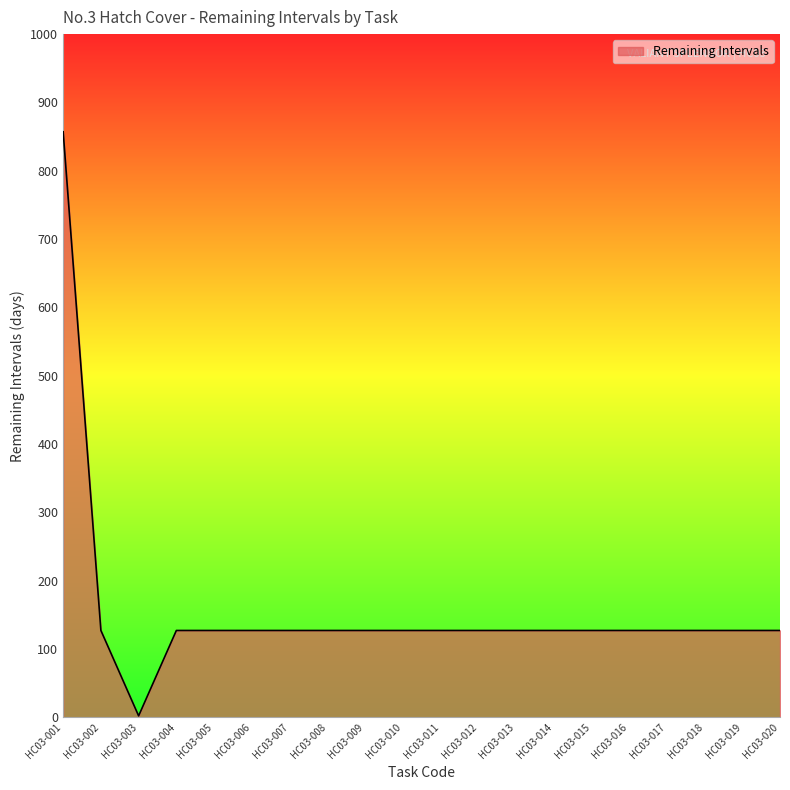

Reading right to left, transcribe all the data shown in this chart.

127	127	127	127	127	127	127	127	127	127	127	127	127	127	127	127	127	2	127	857